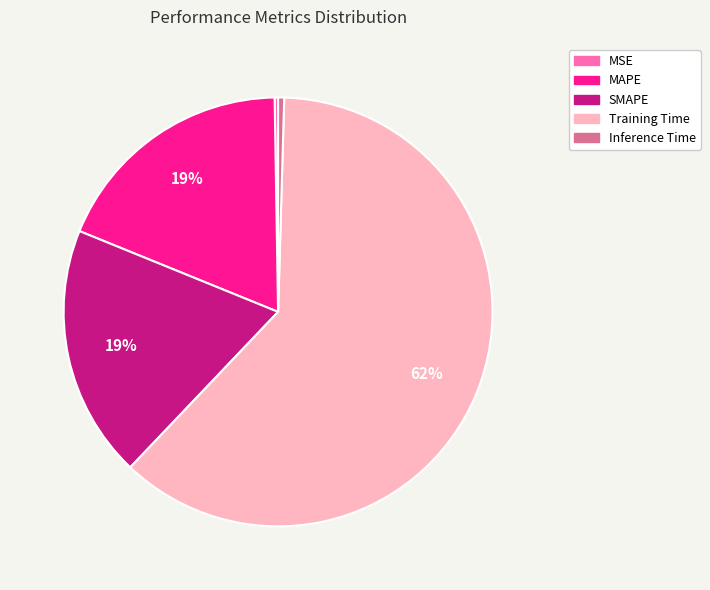

Is there a majority slice in this chart?

Yes